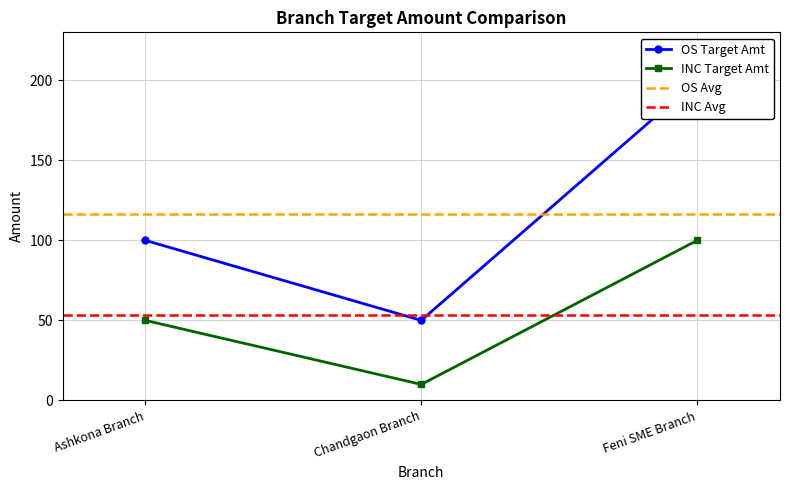

Is it true that INC_TARGET_AMT equals 10 at Chandgaon Branch?

True